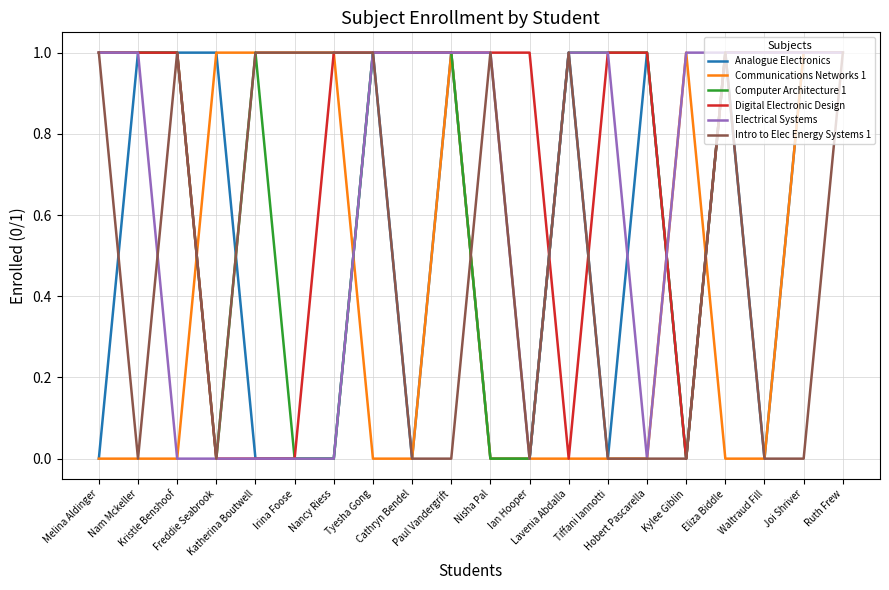

What are all the series names shown in the legend?

Analogue Electronics, Communications Networks 1, Computer Architecture 1, Digital Electronic Design, Electrical Systems, Intro to Elec Energy Systems 1